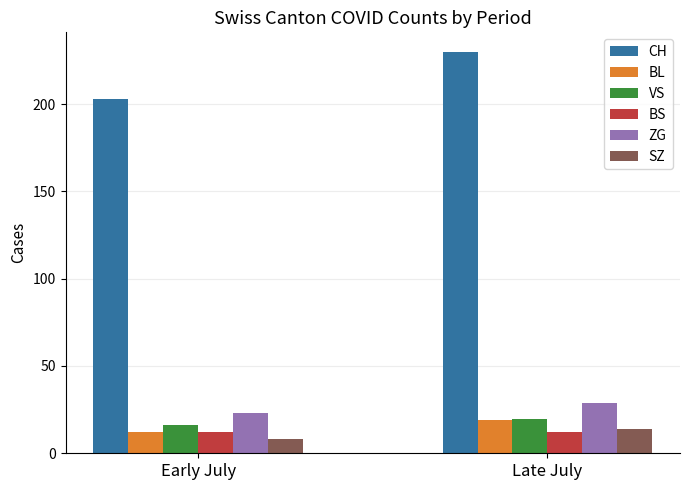

What is the spread (max minus min) of values at Late July?

217.6